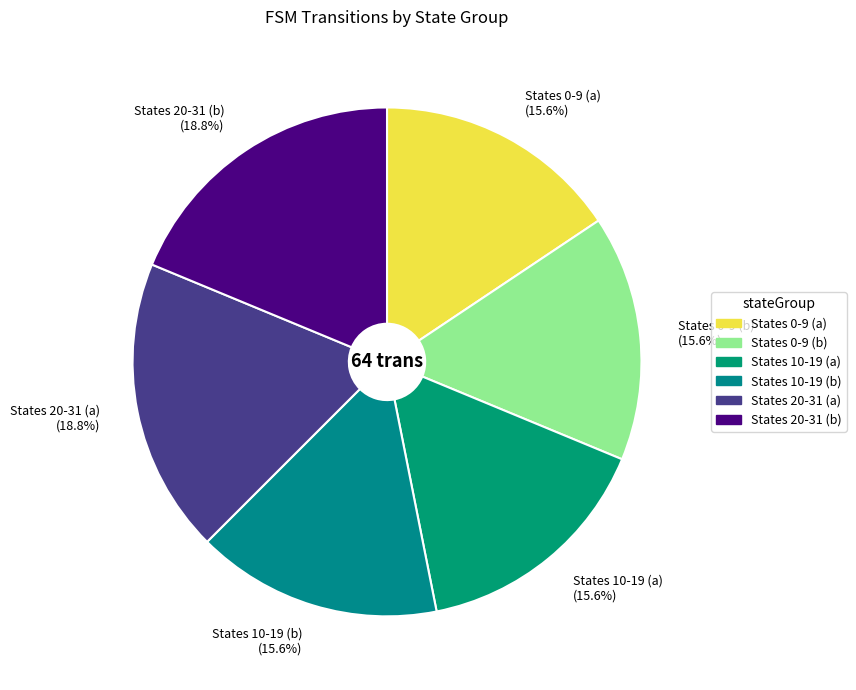

Count the number of slices in the pie.

6